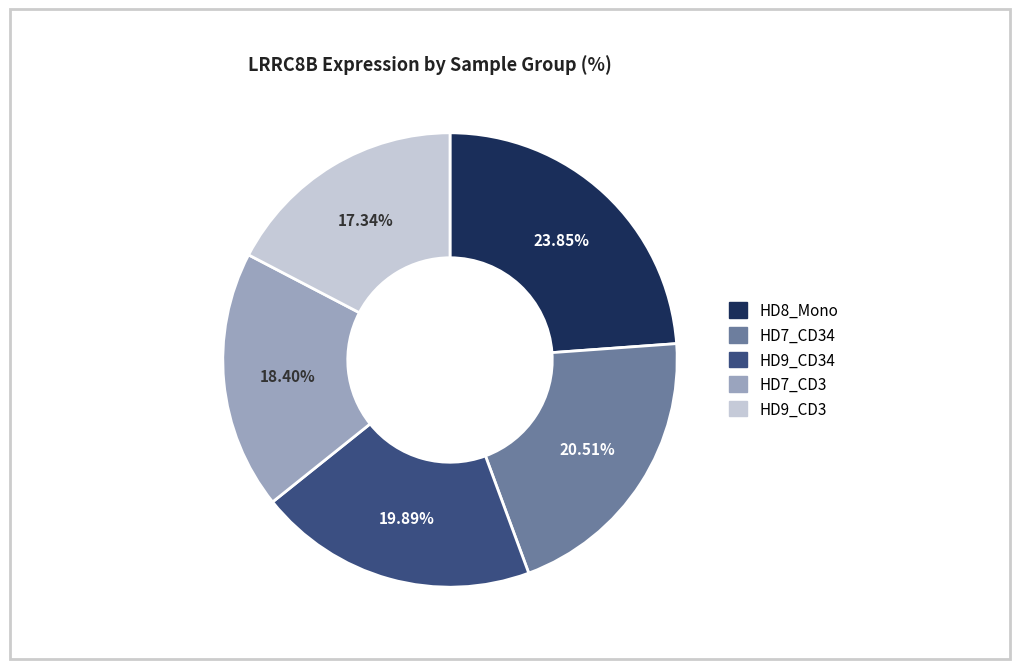

How many segments does this pie chart have?

5